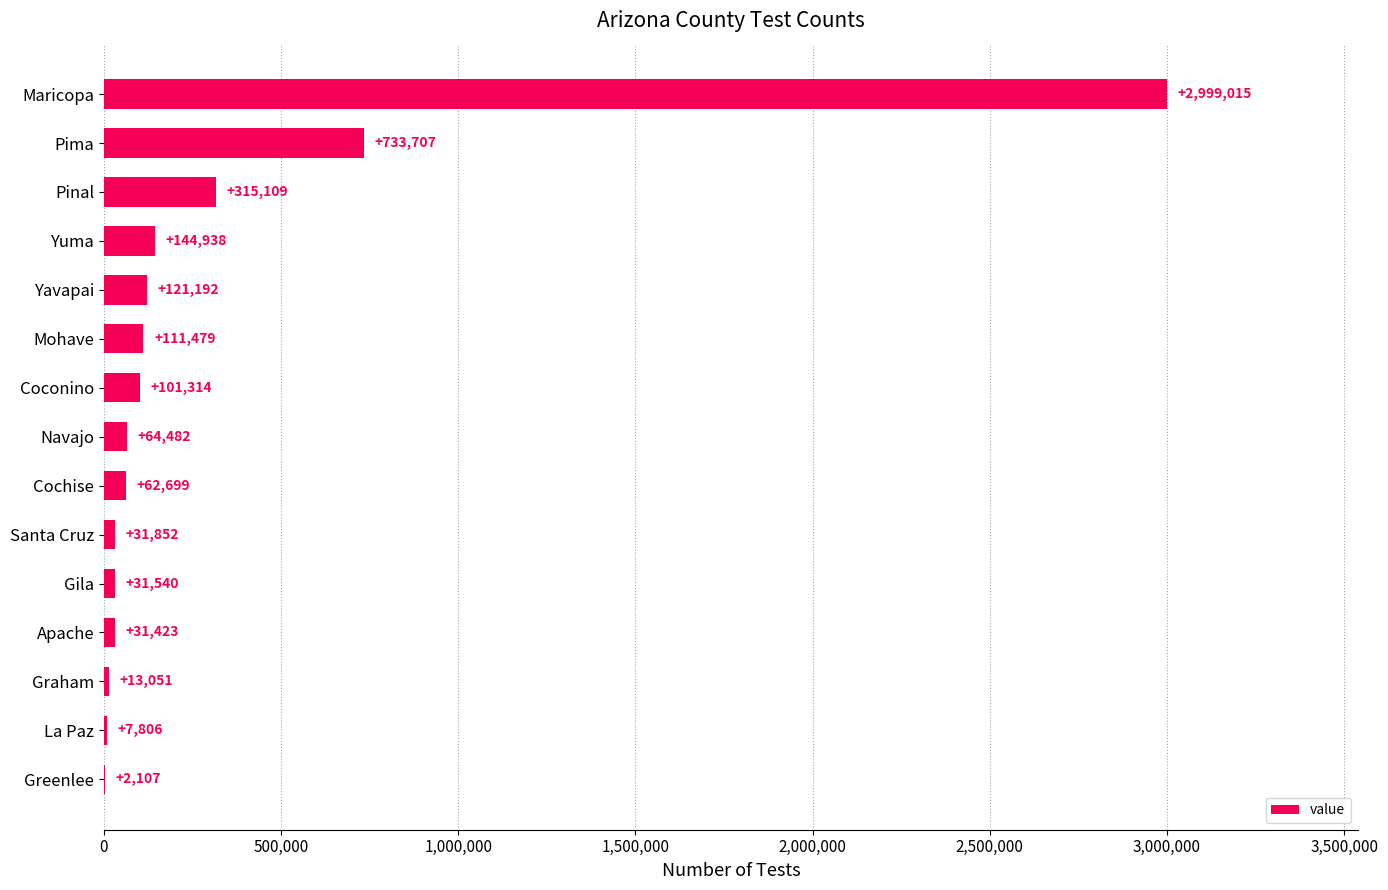

Does the chart contain stacked bars?

No